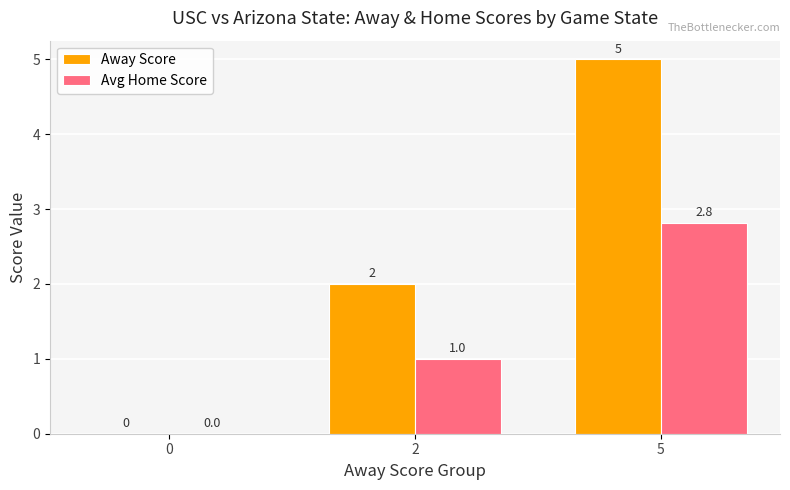

What is the greatest value displayed?

5.0